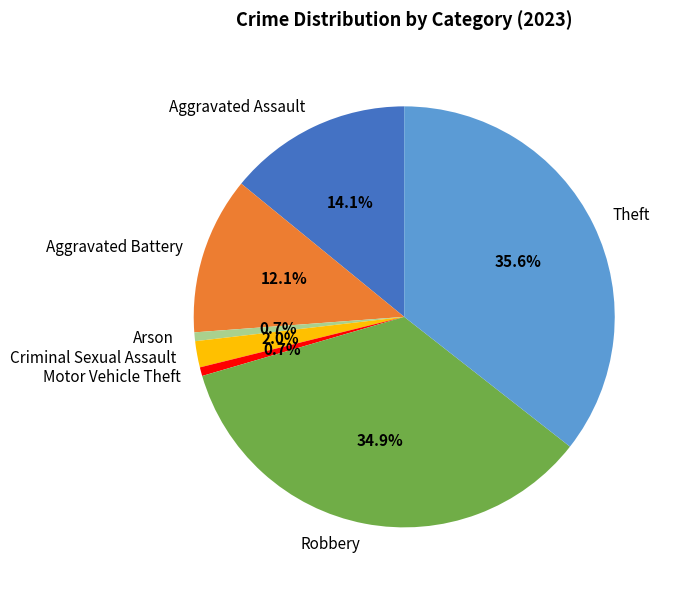

What percentage do Theft and Aggravated Assault together represent?

49.7%